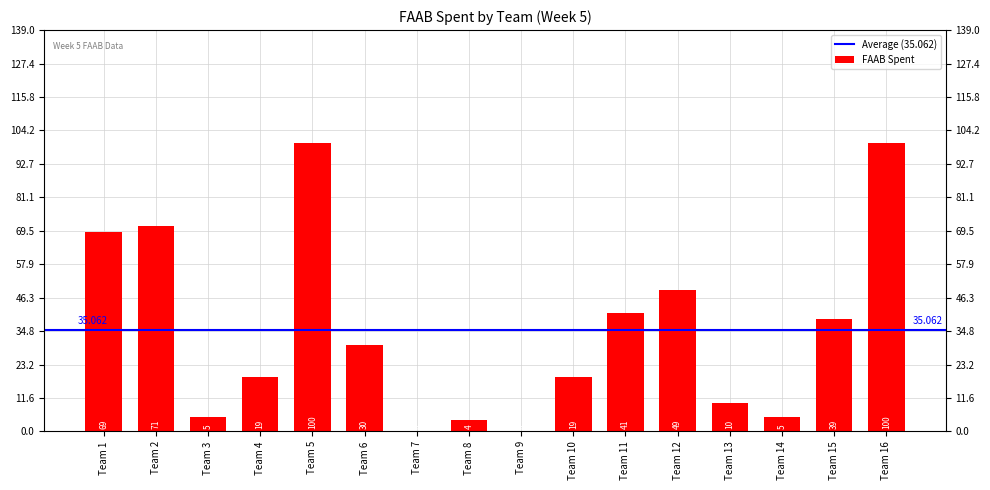

Reading left to right, extract all data points from this chart.

Team 1=69	Team 2=71	Team 3=5	Team 4=19	Team 5=100	Team 6=30	Team 7=0	Team 8=4	Team 9=0	Team 10=19	Team 11=41	Team 12=49	Team 13=10	Team 14=5	Team 15=39	Team 16=100